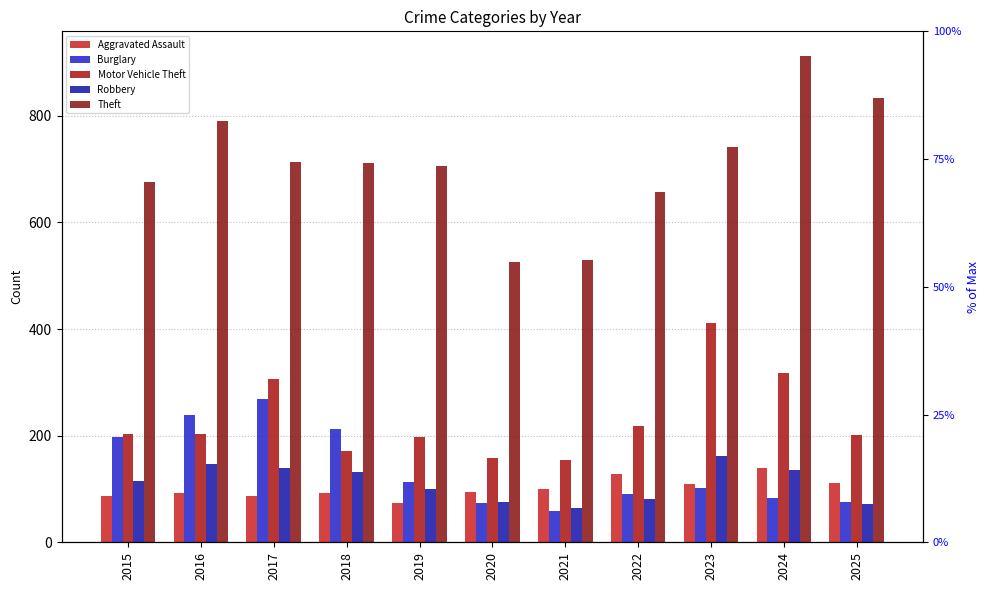

How many distinct data groups are displayed?

5